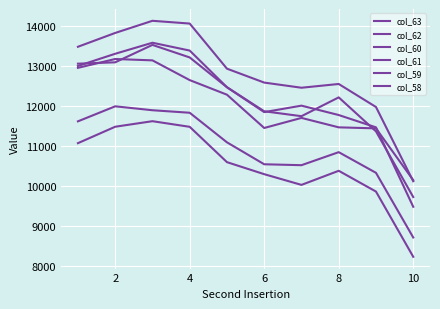

How many lines are shown in the chart?

6